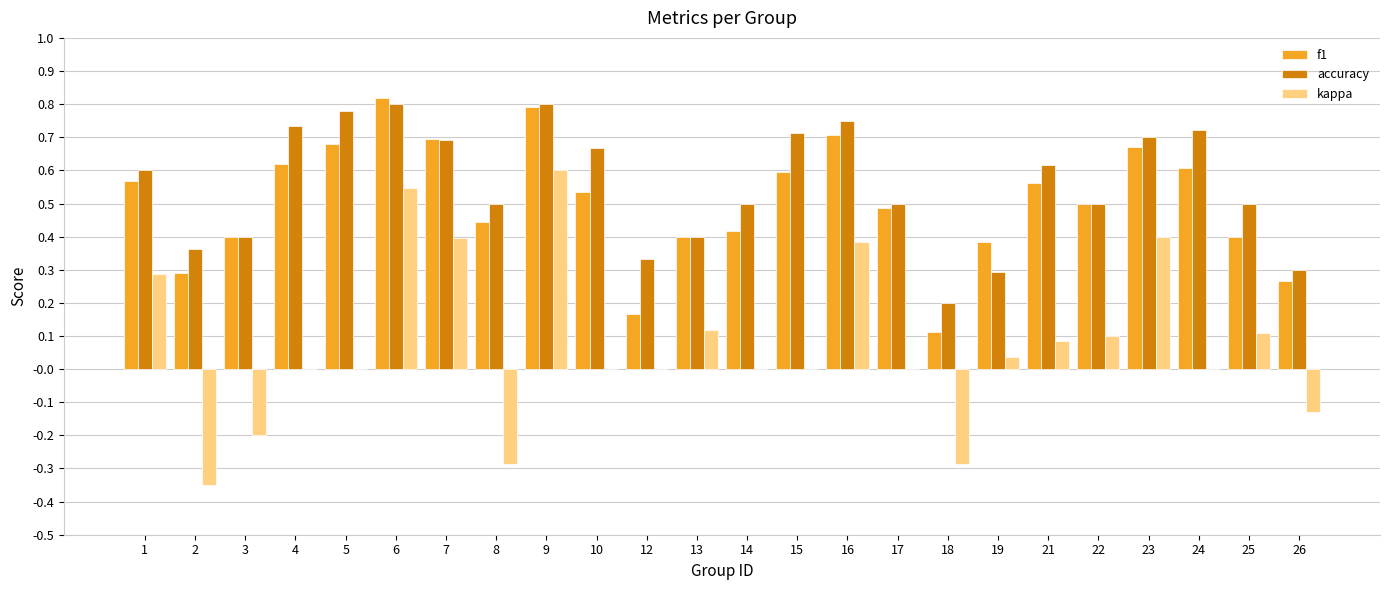

What is the total value across all series at 4?

1.4